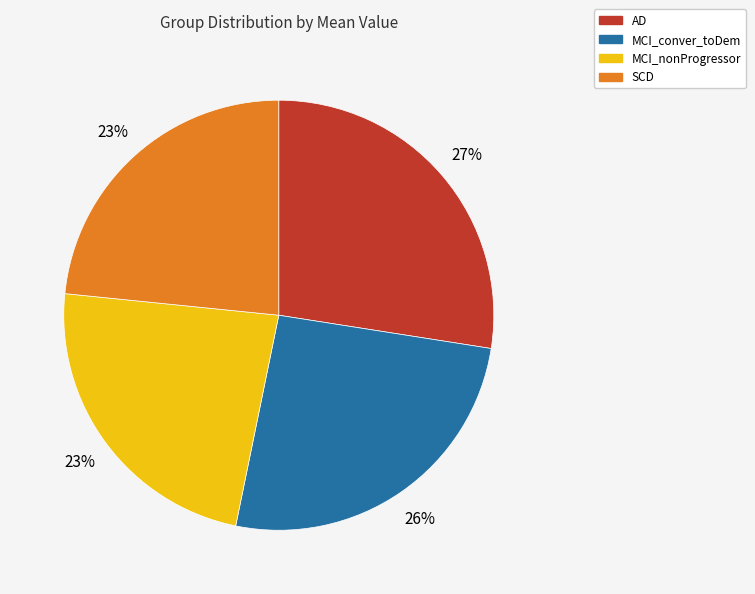

To the nearest percent, what portion does MCI_nonProgressor represent?

23%